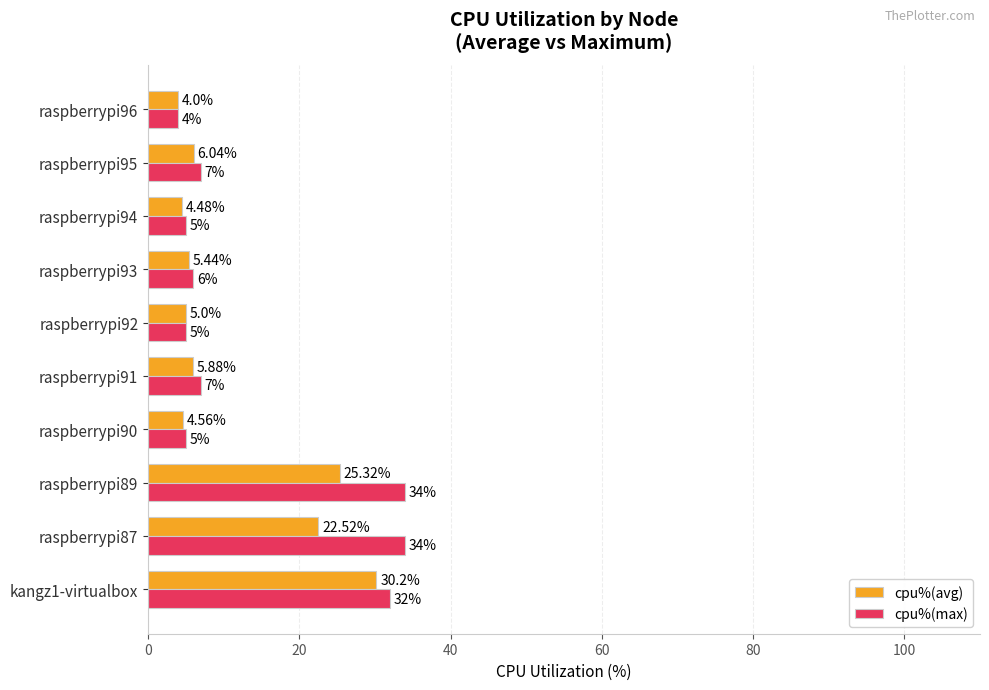

What is the average value of the cpu%(max) series?

13.9